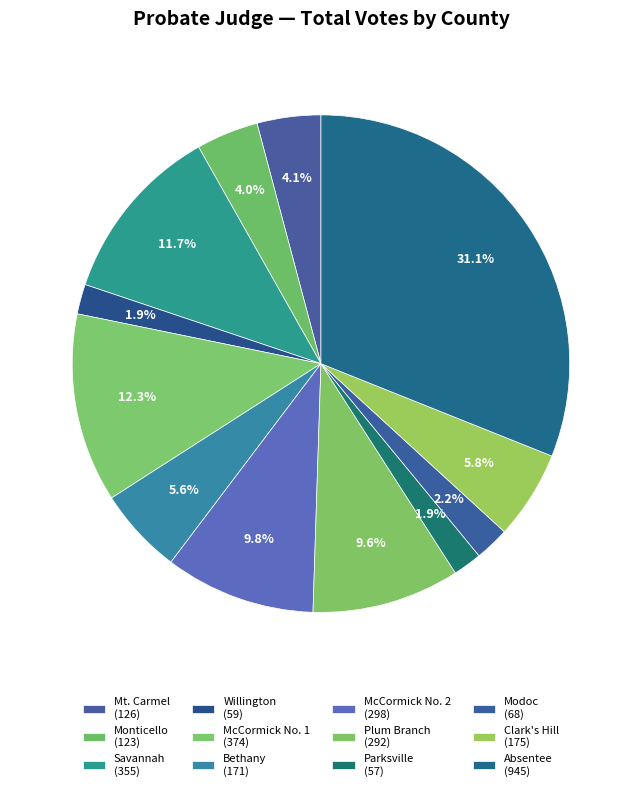

How many slices are in this pie chart?

12